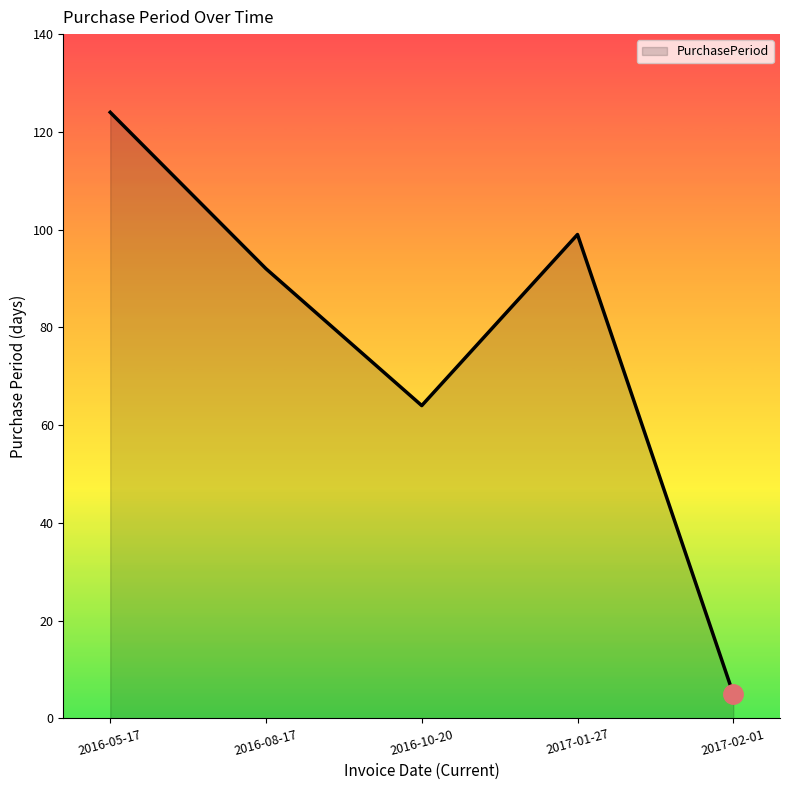

Does the chart have visible grid lines?

No